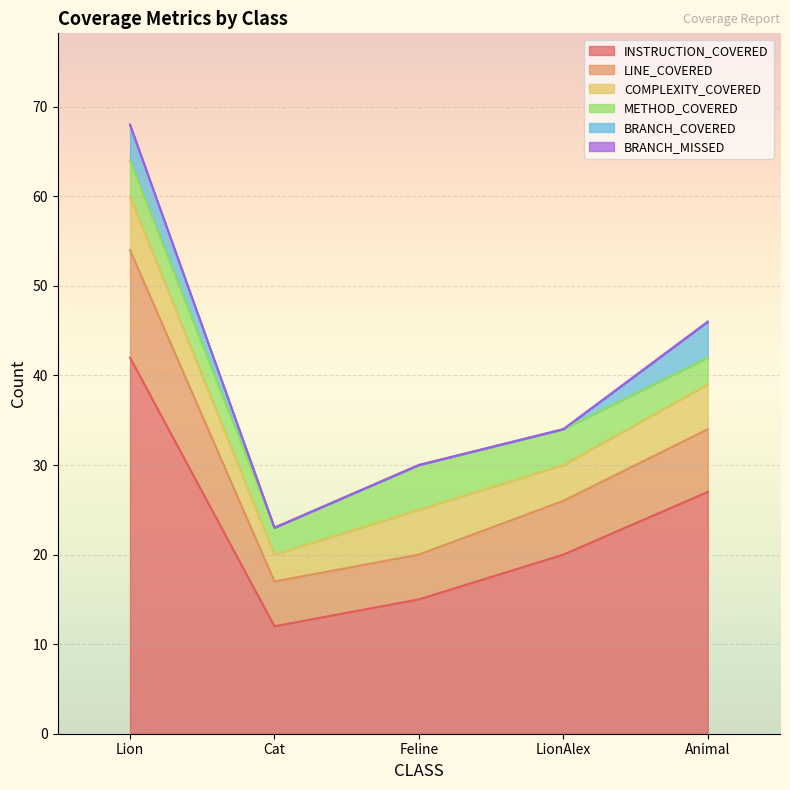

What is the average value of the BRANCH_COVERED series?

2